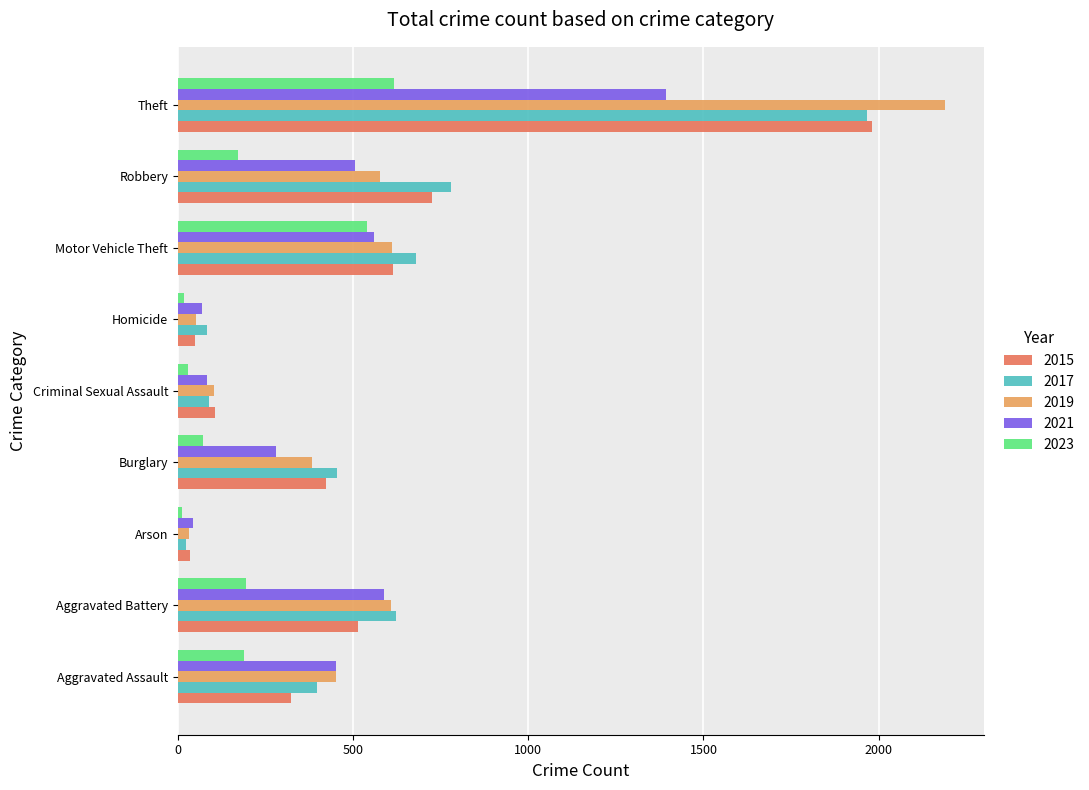

How many data points in 2021 are less than 452?

4